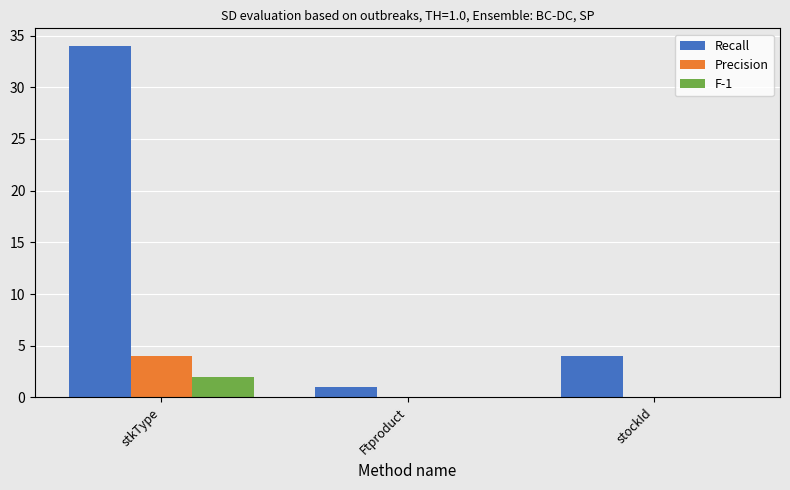

Which series has the largest total across all categories?

Recall